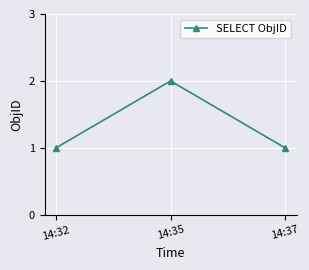

How many values are between 1 and 2?

3